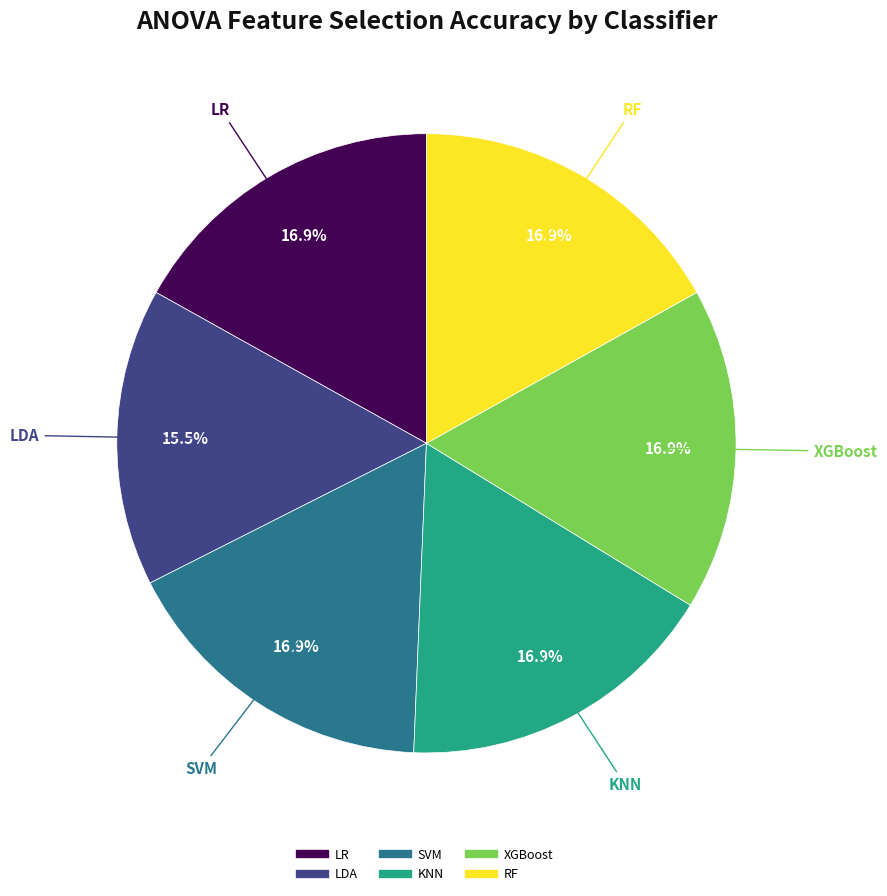

Which category has the smallest portion of the pie?

LDA